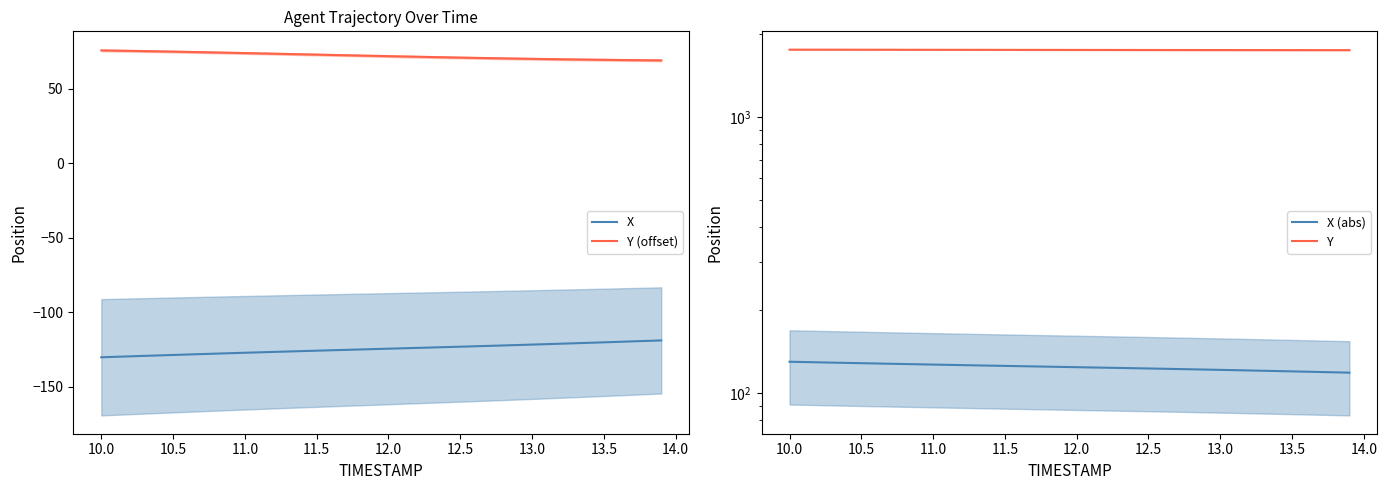

True or false: X and Y cross at least once.

False